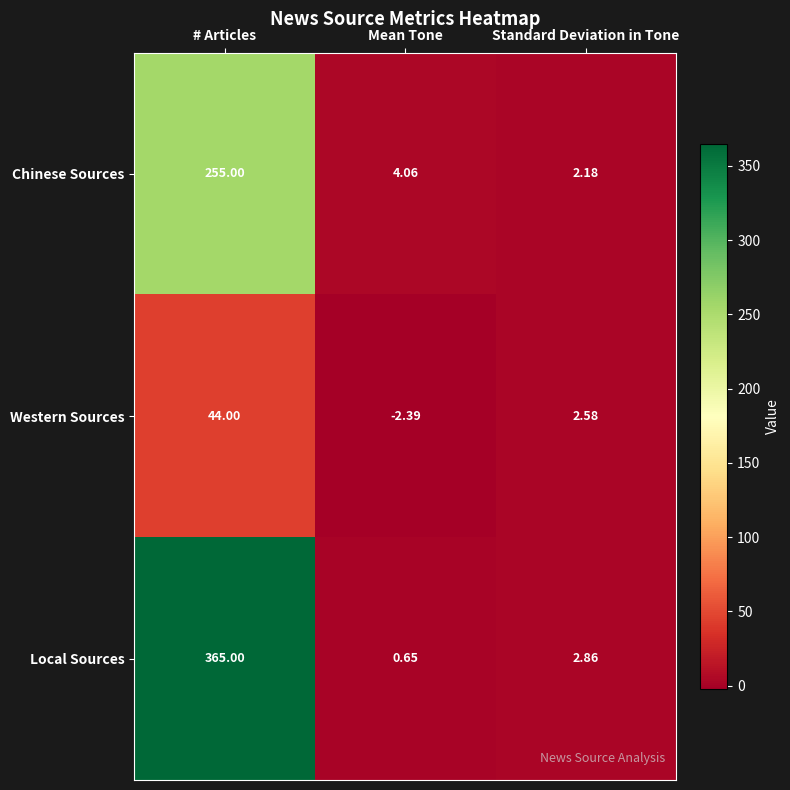

At which label is Western Sources closest to 20?

Standard Deviation in Tone